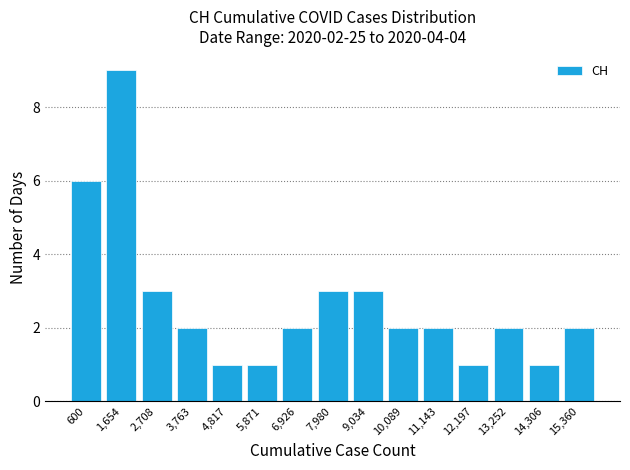

Over which range of the x-axis is the bar tallest?

1200 to 2200